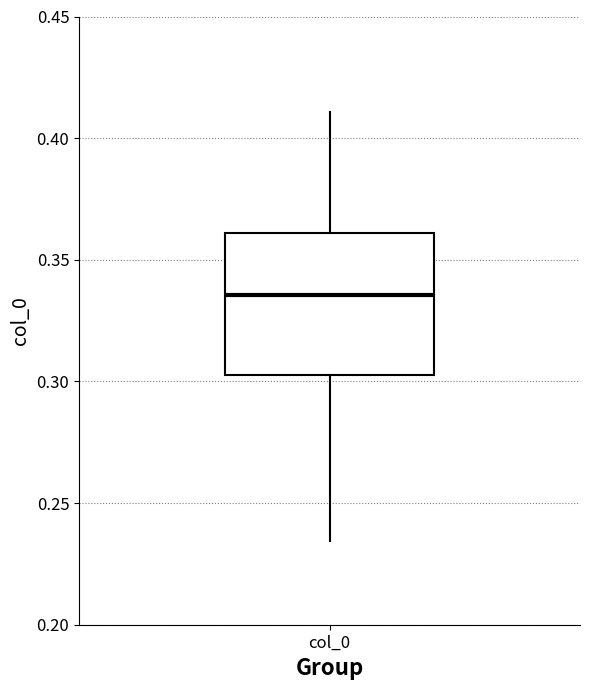

Transcribe this box plot: give where the median line is, the range the box spans, and where the two whiskers end, as read against the y-axis. The values are not printed on the chart, so give them approximately, as read against the axis.

median 0.335, box 0.305 to 0.360, whiskers 0.235 to 0.410